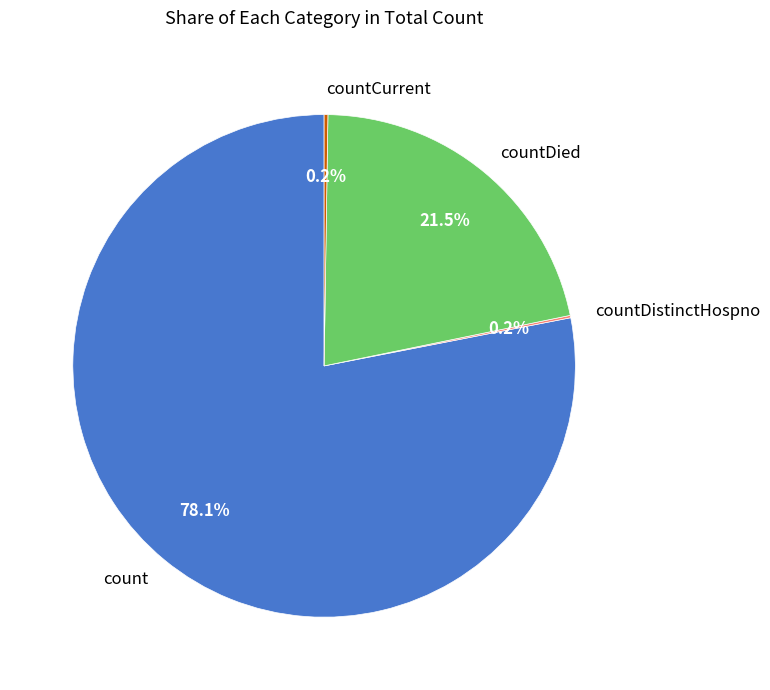

What is the largest slice in the pie chart?

count